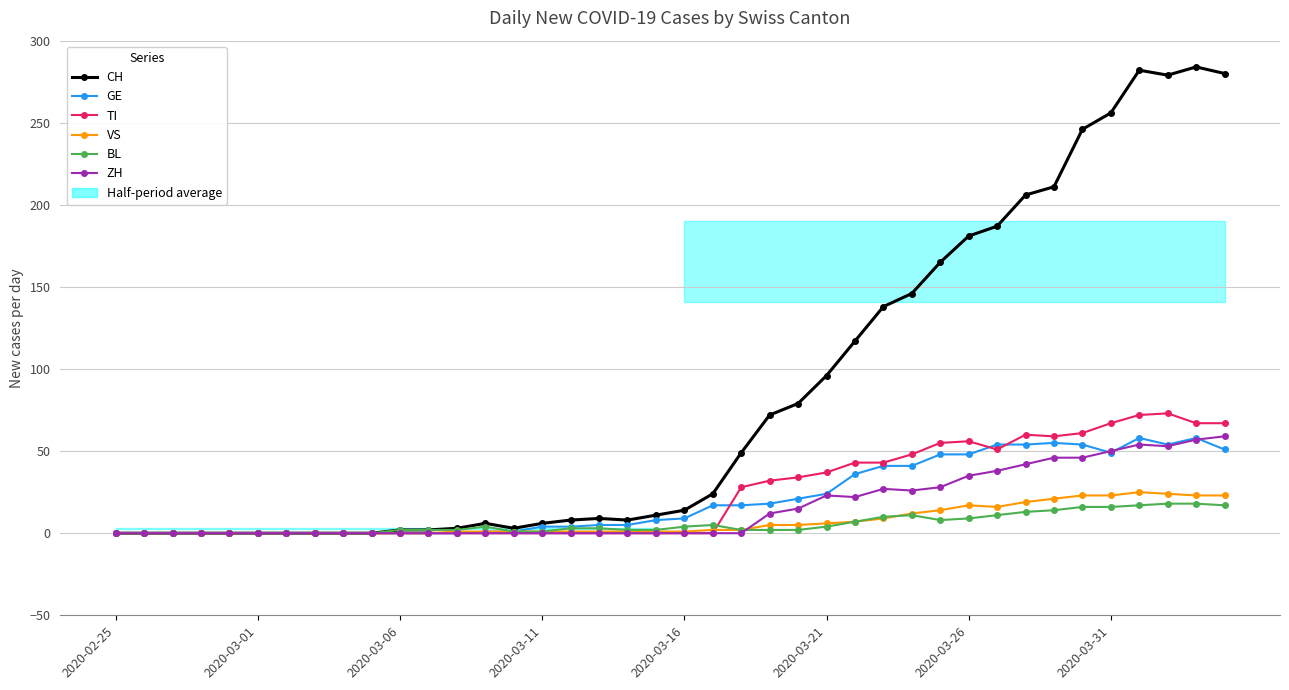

Reading right to left, what are all the values shown in this chart?

CH: 280	284	279	282	256	246	211	206	187	181	165	146	138	117	96	79	72	49	24	14	11	8	9	8	6	3	6	3	2	2	0	0	0	0	0	0	0	0	0	0
GE: 51	58	54	58	49	54	55	54	54	48	48	41	41	36	24	21	18	17	17	9	8	5	5	4	4	1	1	0	0	0	0	0	0	0	0	0	0	0	0	0
TI: 67	67	73	72	67	61	59	60	51	56	55	48	43	43	37	34	32	28	0	0	0	0	0	0	0	0	0	0	0	0	0	0	0	0	0	0	0	0	0	0
VS: 23	23	24	25	23	23	21	19	16	17	14	12	9	7	6	5	5	2	2	1	1	1	1	1	1	1	1	1	0	0	0	0	0	0	0	0	0	0	0	0
BL: 17	18	18	17	16	16	14	13	11	9	8	11	10	7	4	2	2	2	5	4	2	2	3	3	1	1	4	2	2	2	0	0	0	0	0	0	0	0	0	0
ZH: 59	57	53	54	50	46	46	42	38	35	28	26	27	22	23	15	12	0	0	0	0	0	0	0	0	0	0	0	0	0	0	0	0	0	0	0	0	0	0	0